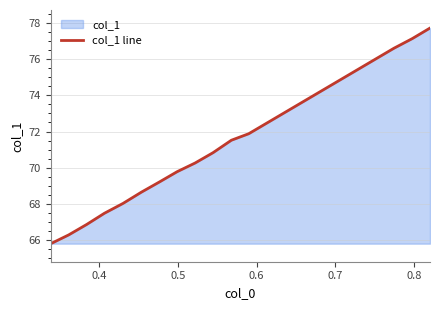

What is the maximum value shown in the chart?

77.7